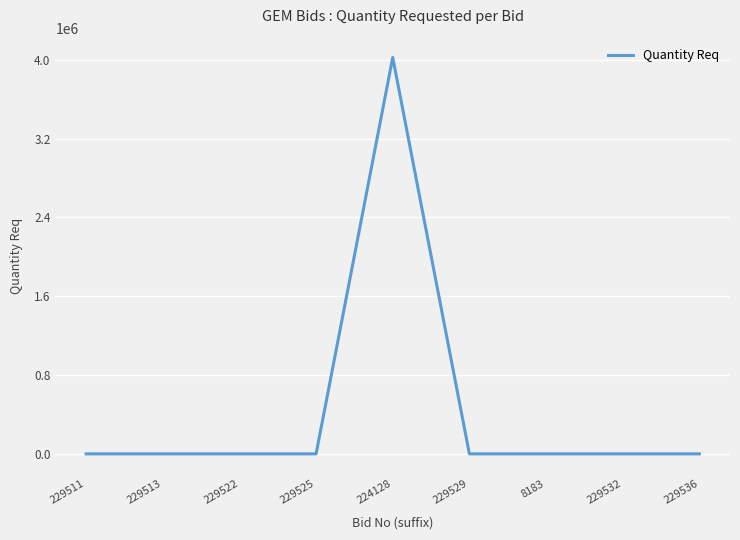

What is the smallest value displayed?

1